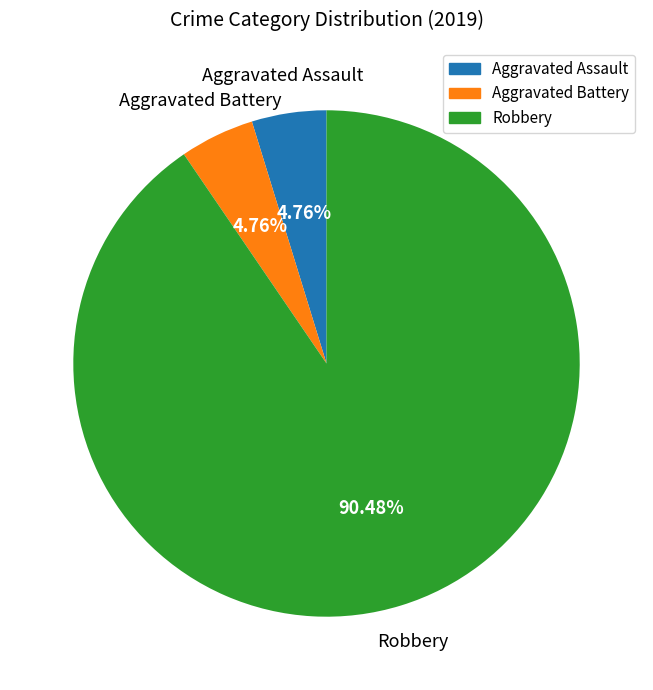

Which category accounts for the majority?

Robbery